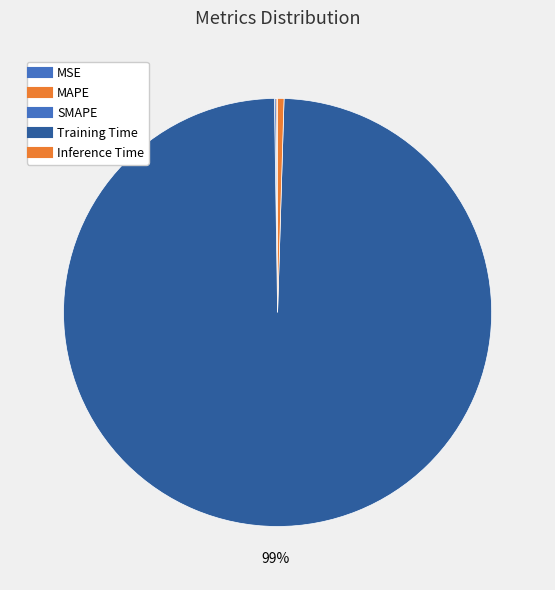

Is there any slice that represents more than half of the pie?

Yes